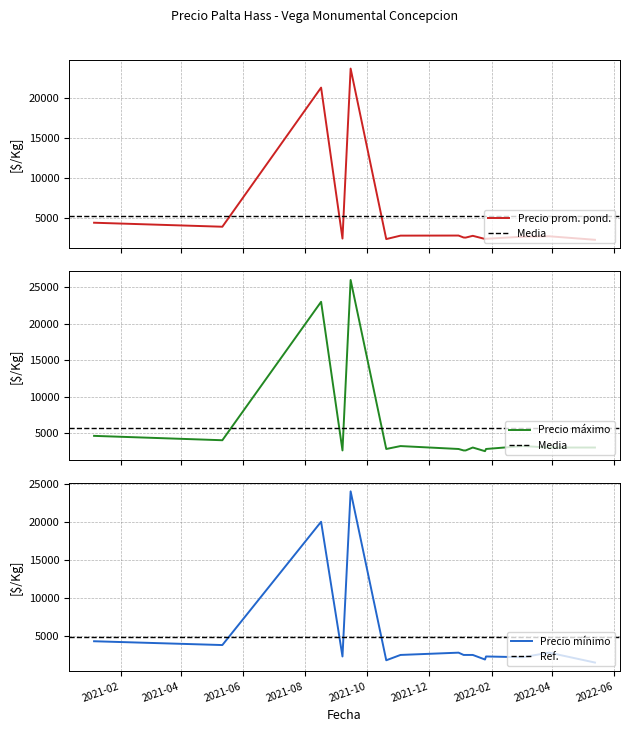

What is the average value of the Precio minimo series?

4981